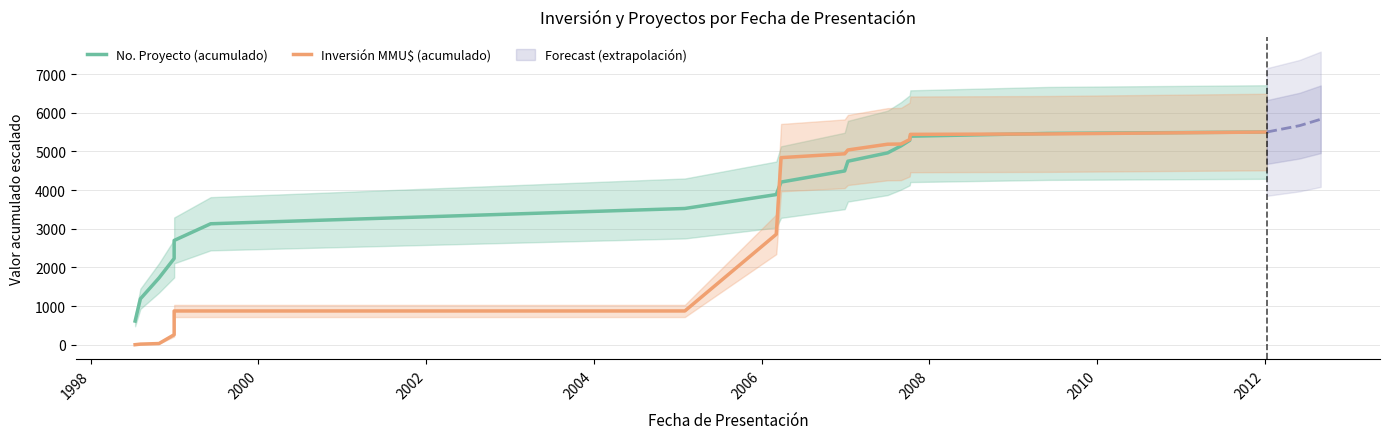

Does the chart display data point markers on the line(s)?

No